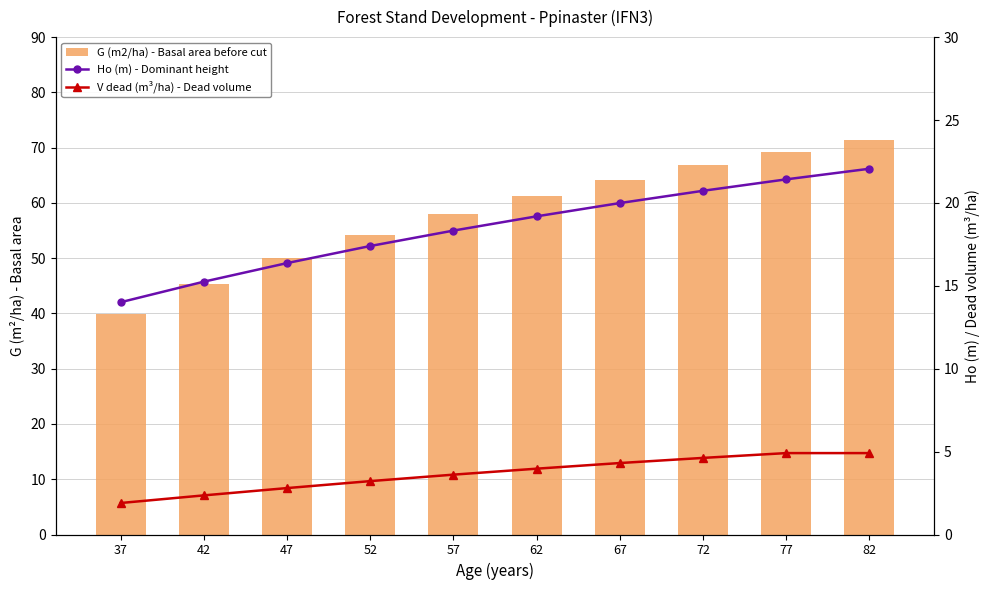

What is the highest value of the Ho (m) - Dominant height series?

22.1